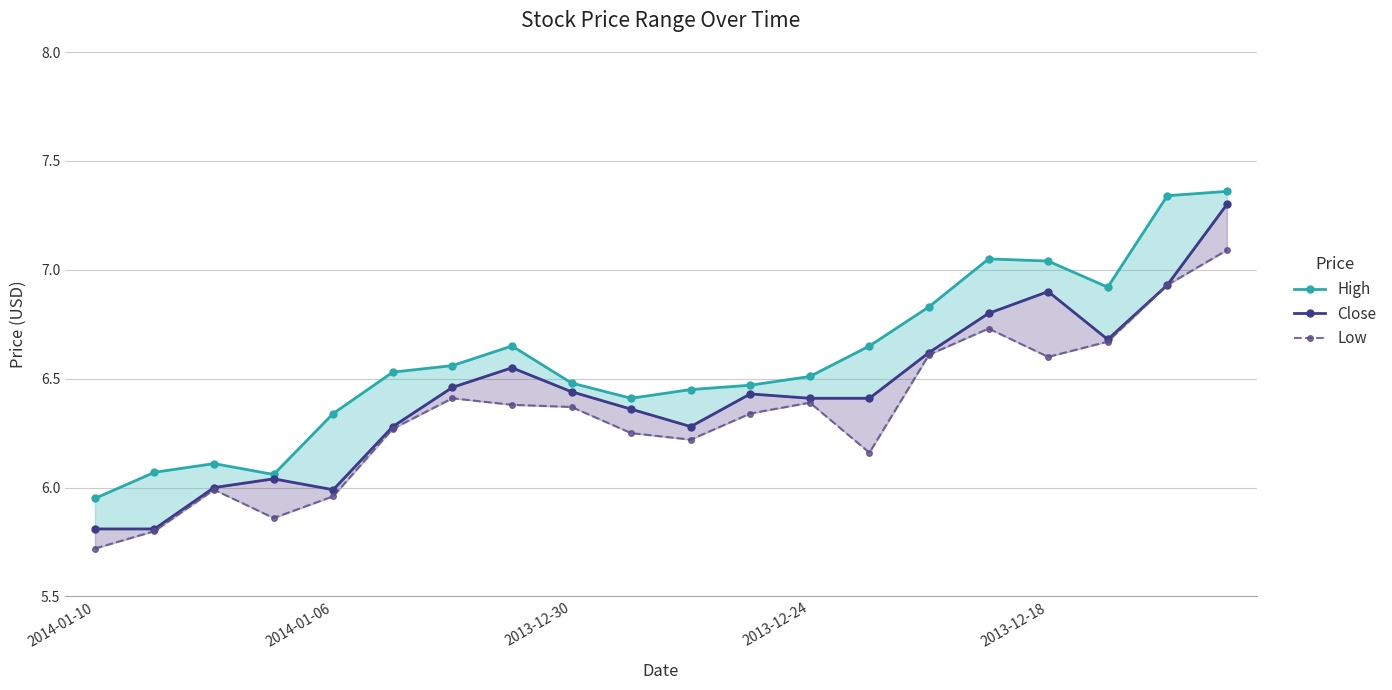

What are all the series names shown in the legend?

High, Close, Low